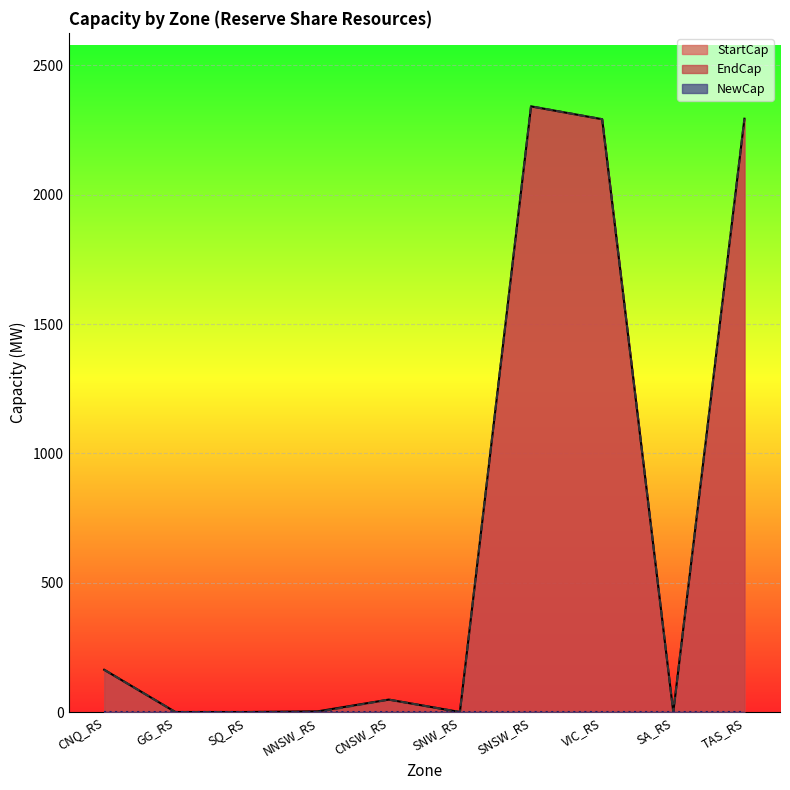

Where is EndCap nearest to the value 1171?

CNQ_RS